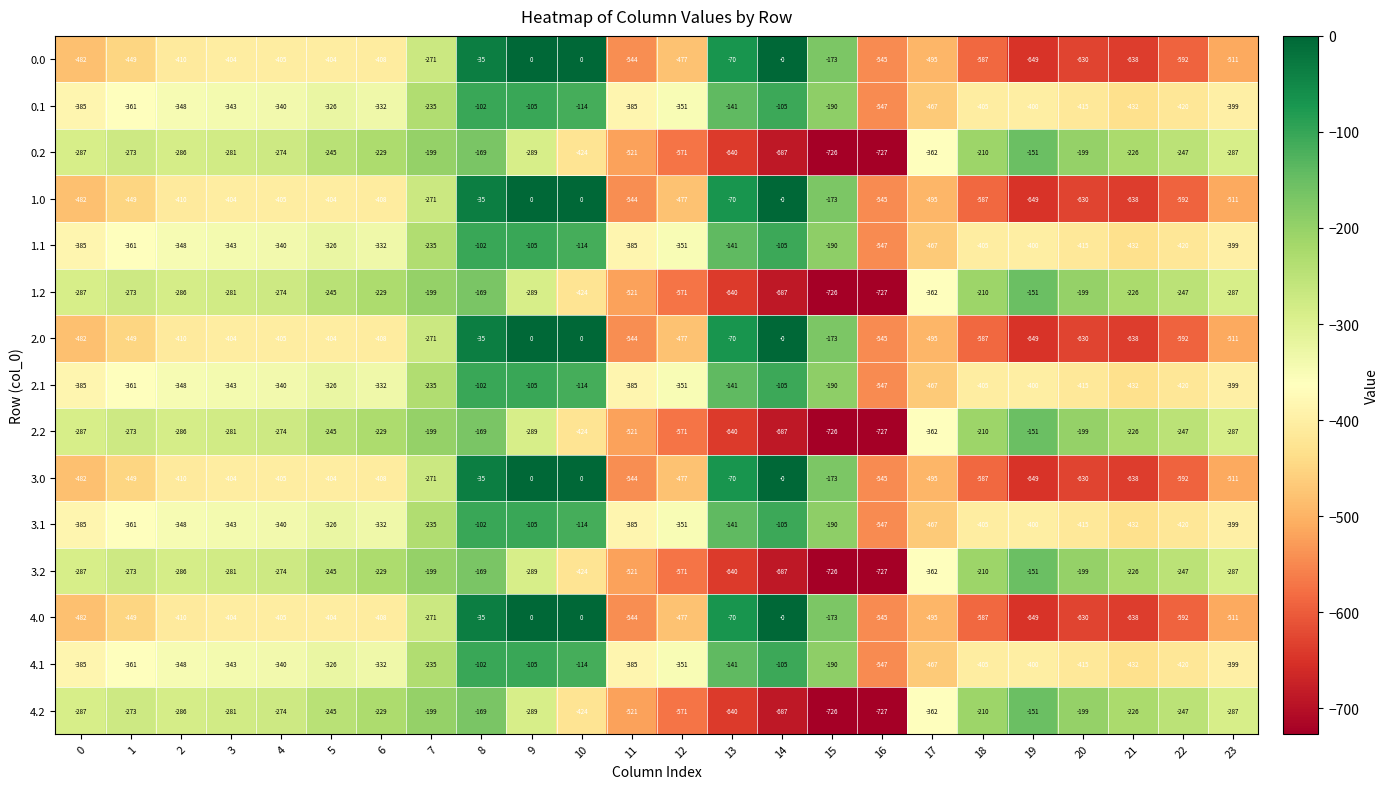

The value of 2.0 at 9 is -356. True or false?

False